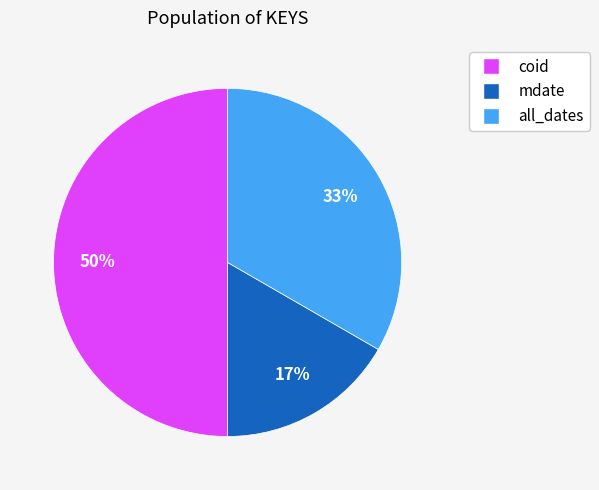

To the nearest percent, what is the average slice percentage?

33%